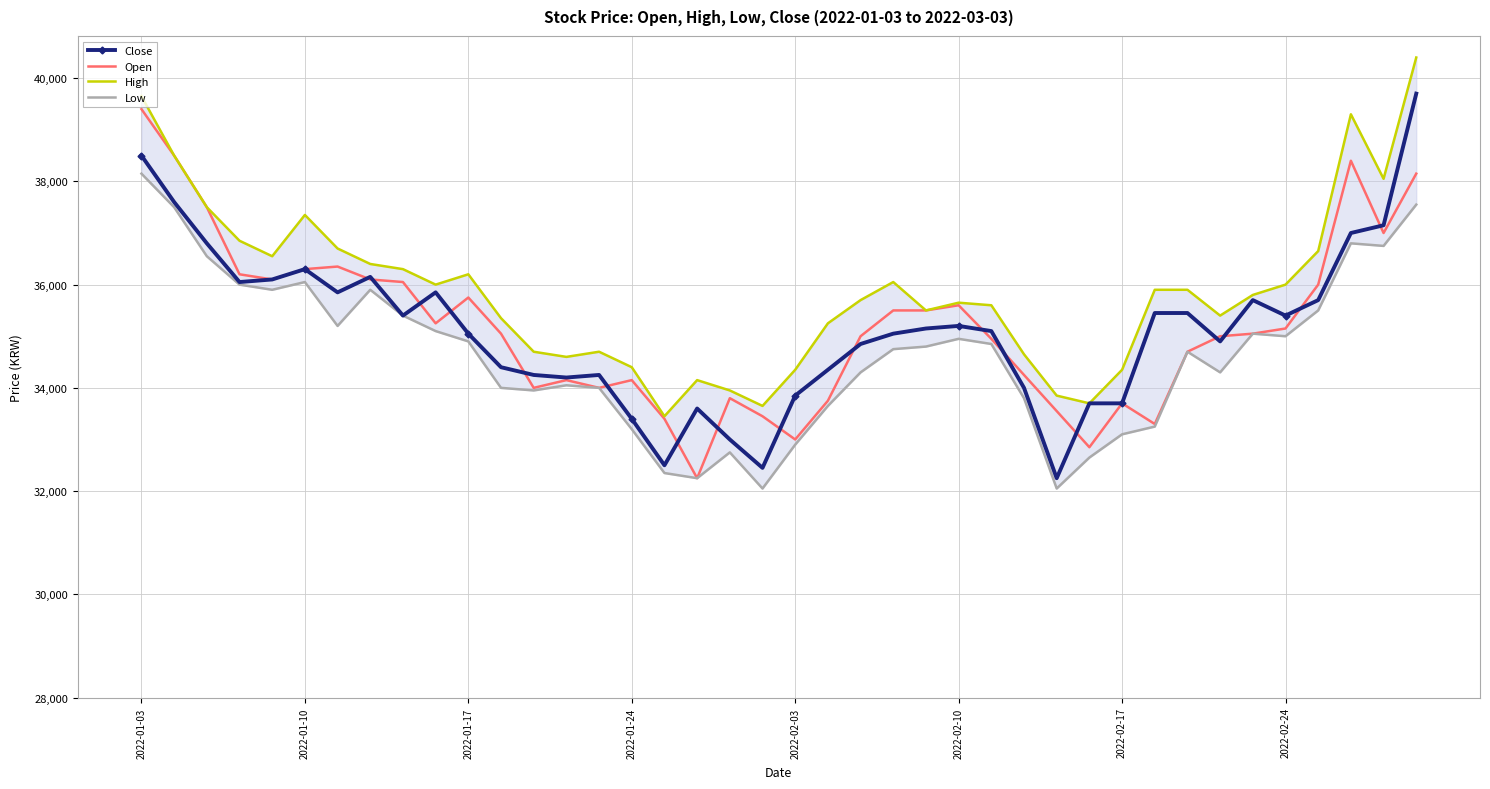

What is the difference between the Close values at 18 and 23?

2050